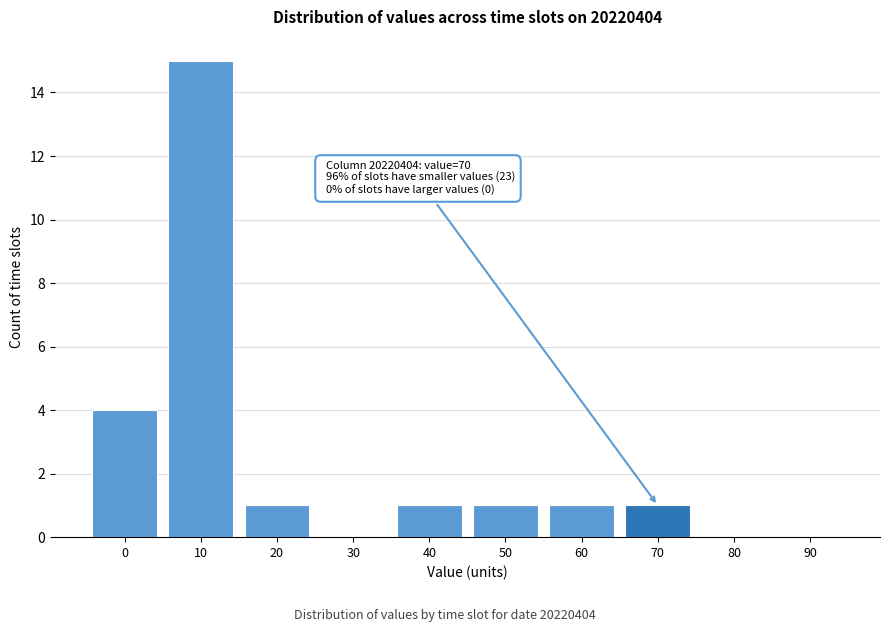

Reading right to left, transcribe all the data shown in this chart.

90=0	80=0	70=1	60=1	50=1	40=1	30=0	20=1	10=15	0=4